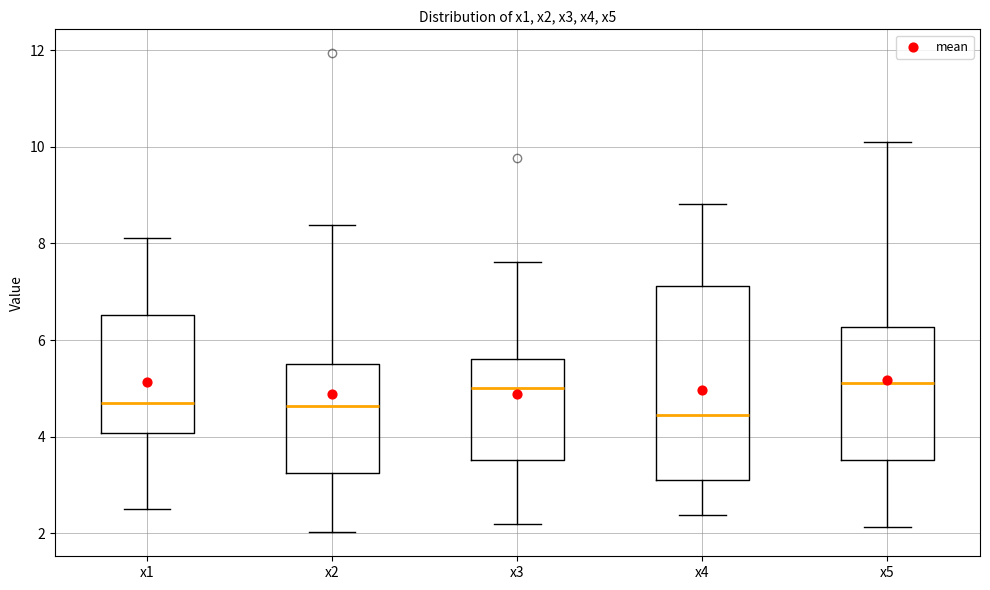

Reading left to right, read every box against the y-axis: the position of its median line, the range the box covers, and the ends of its whiskers. The values are not printed on the chart, so give them approximately, as read against the axis.

x1: median 4.6, box 4.0 to 6.6, whiskers 2.6 to 8.2
x2: median 4.6, box 3.2 to 5.6, whiskers 2.0 to 8.4
x3: median 5.0, box 3.6 to 5.6, whiskers 2.2 to 7.6
x4: median 4.4, box 3.2 to 7.2, whiskers 2.4 to 8.8
x5: median 5.2, box 3.6 to 6.2, whiskers 2.2 to 10.2